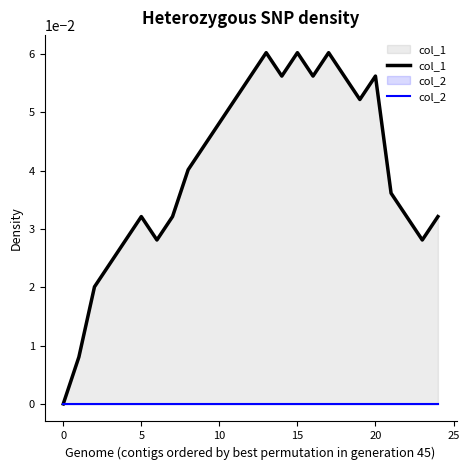

True or false: col_1 and col_2 cross at least once.

False